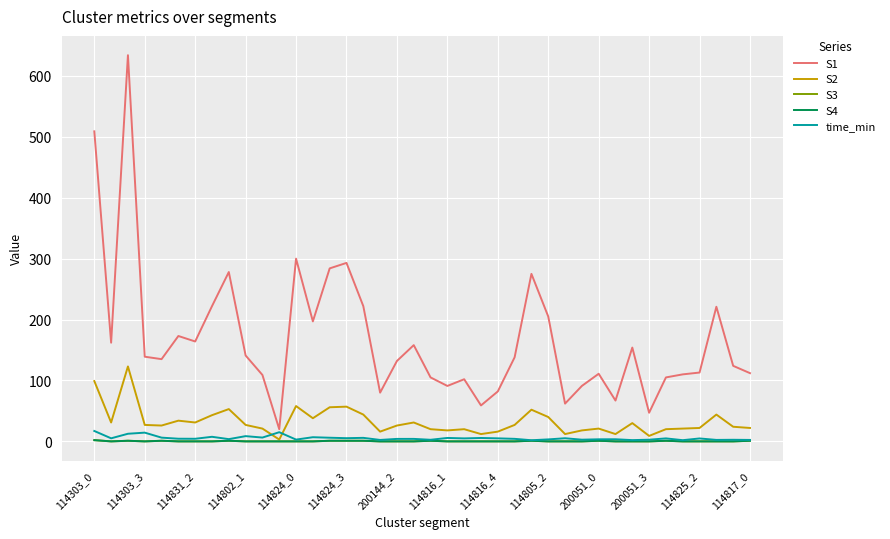

At how many categories does at least one series exceed 344?

2